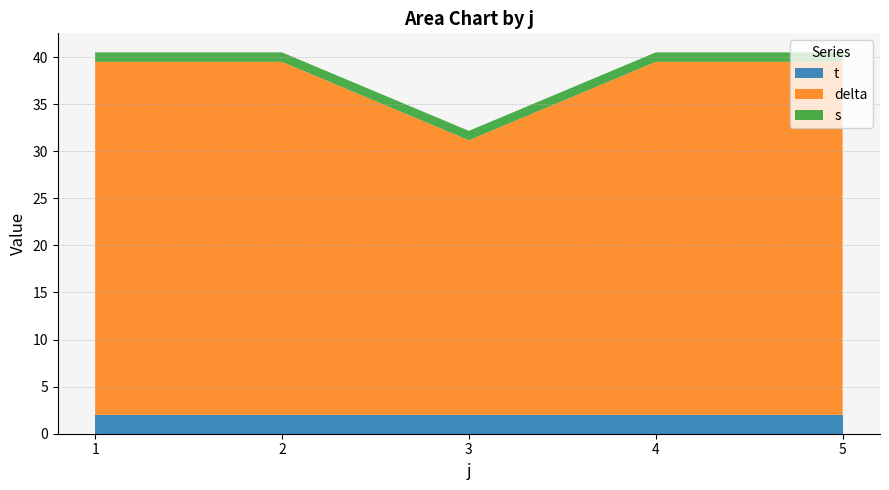

What is the total value across all series at 2?

40.5